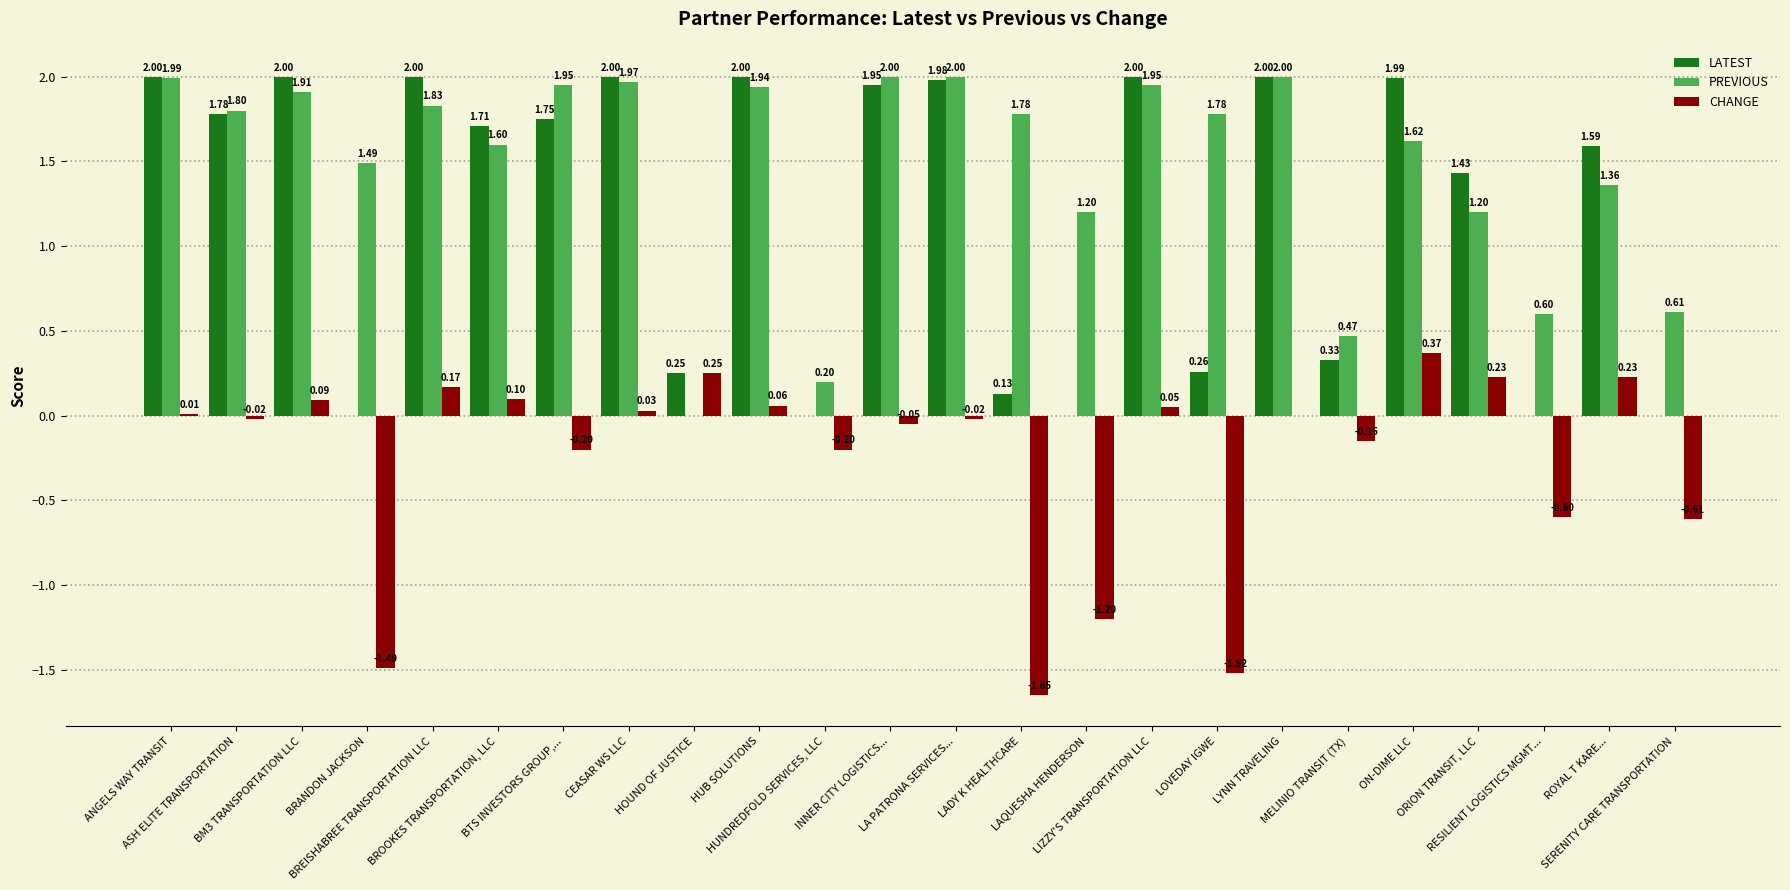

How many data points does each series have?

24